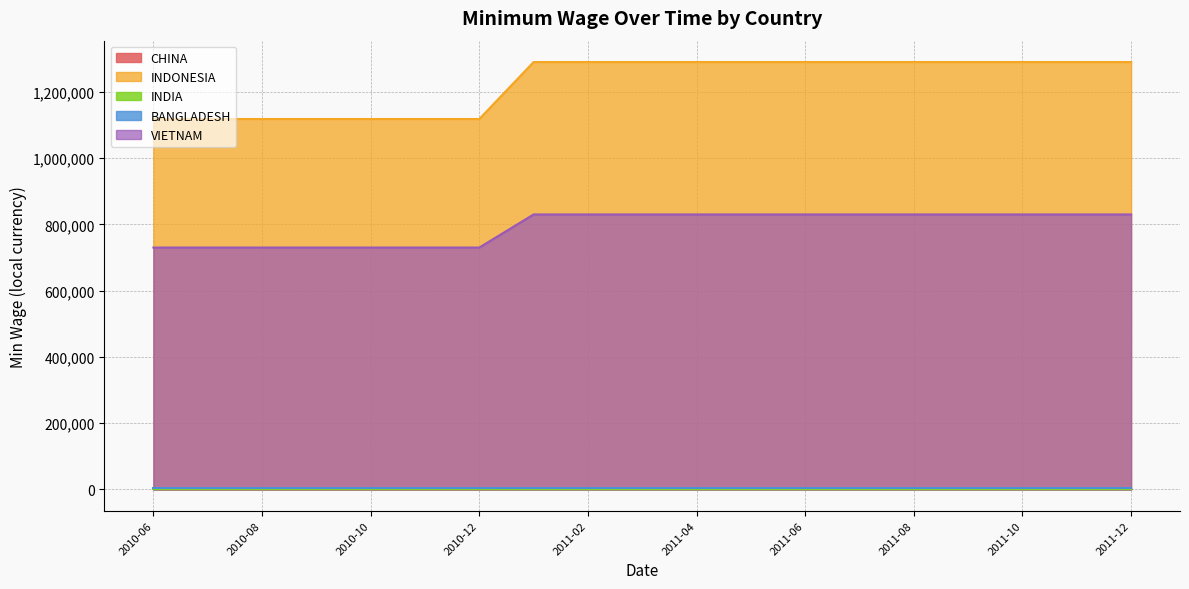

What is the maximum value for INDONESIA?

1290000